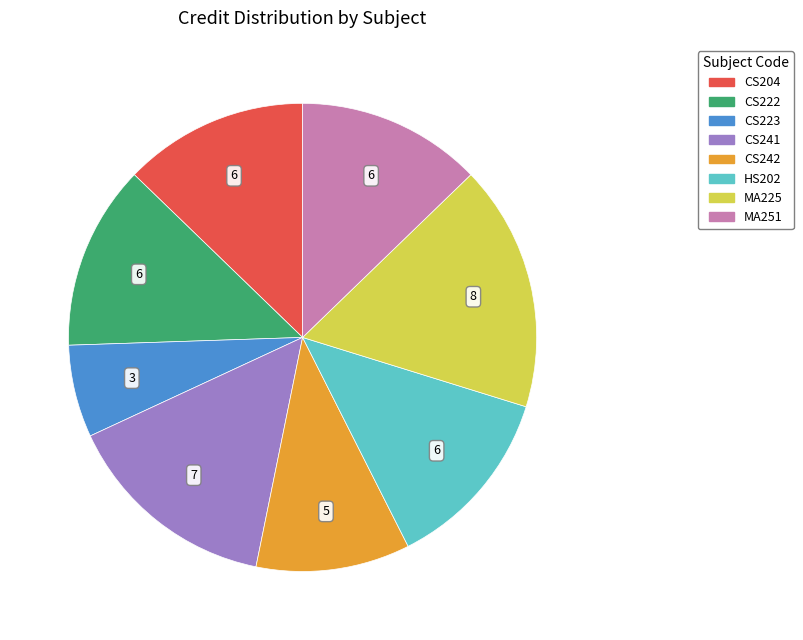

True or false: CS242 accounts for 1% of the total.

False